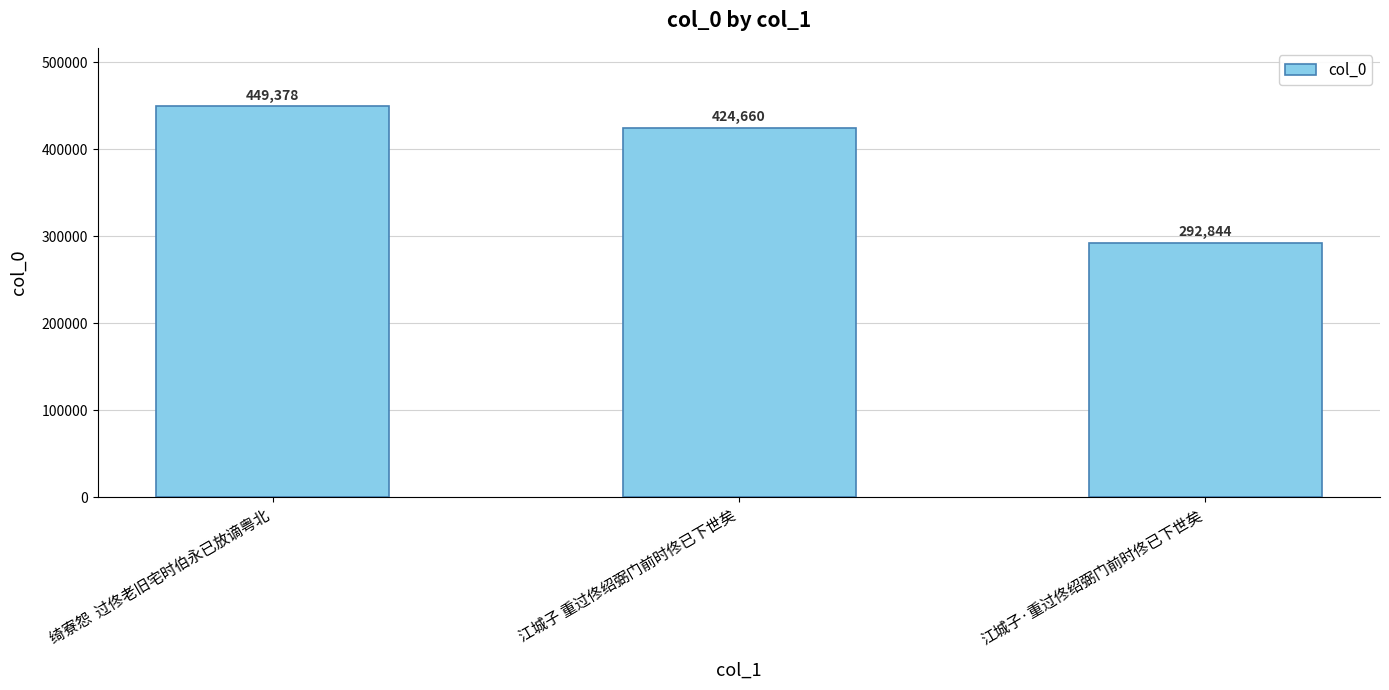

What is the change in value from 绮寮怨  过佟老旧宅时伯永已放谪粤北 to 江城子·重过佟绍弼门前时佟已下世矣?

-156534